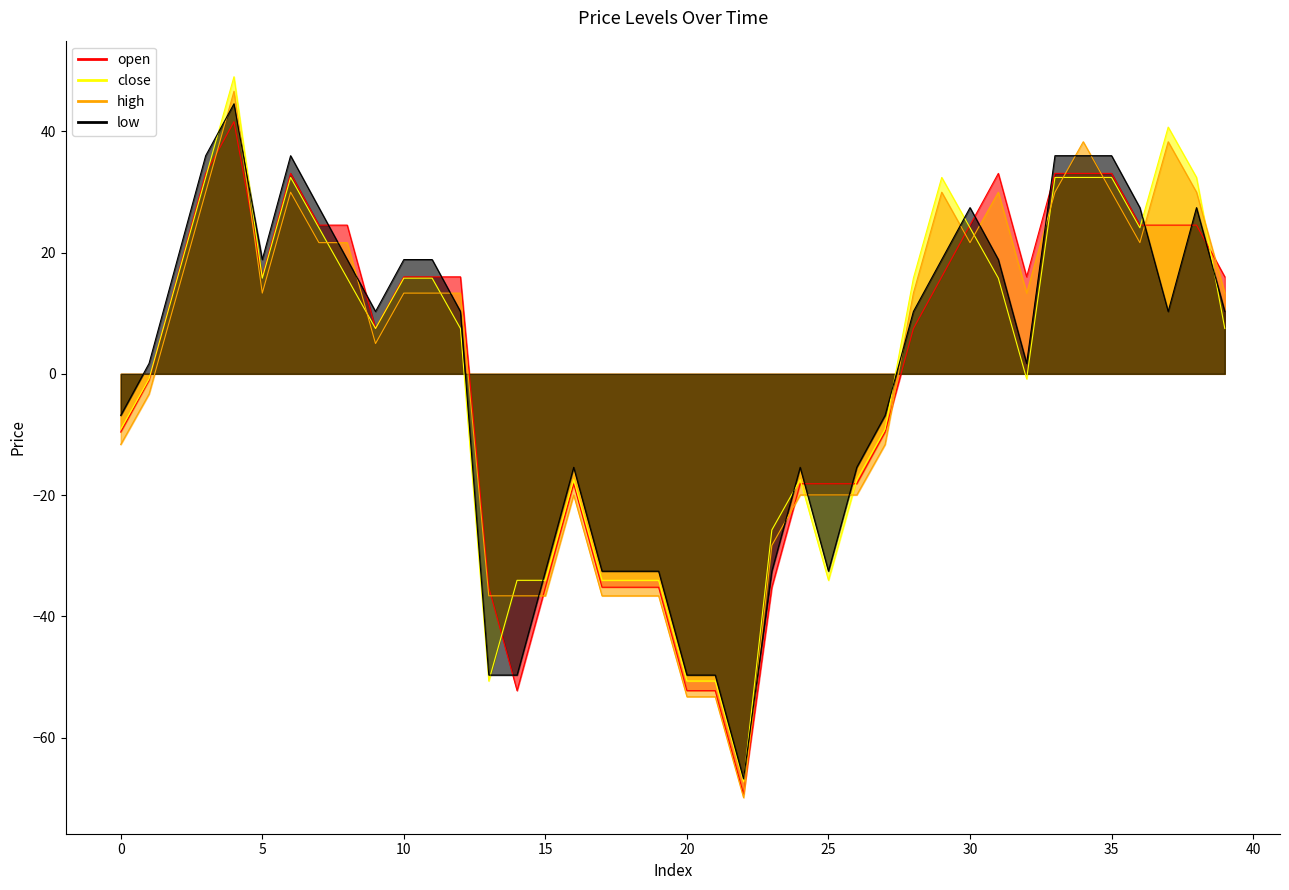

Does the chart have visible grid lines?

No